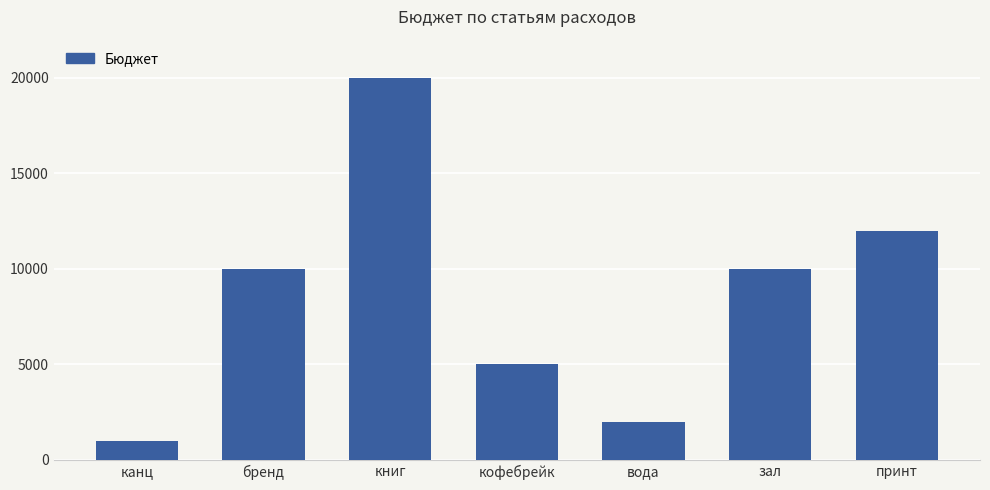

How many categories are shown in the chart?

7